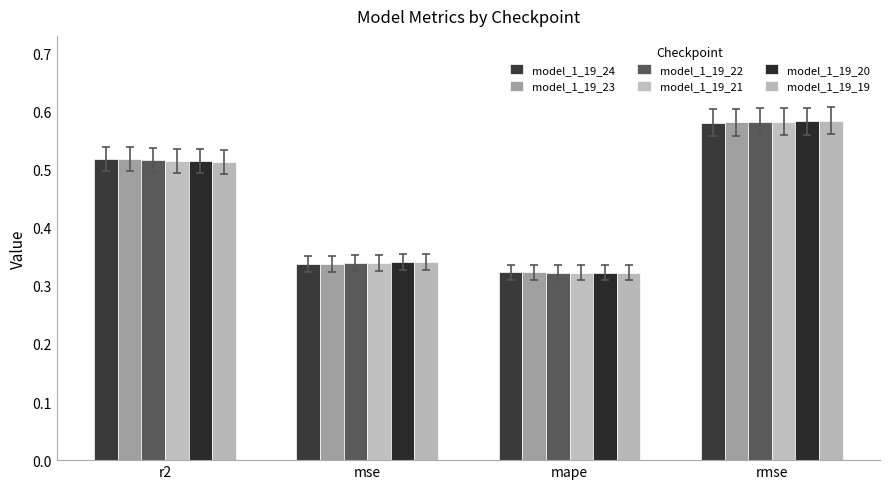

Is it true that model_1_19_24 equals 0.6 at mape?

False